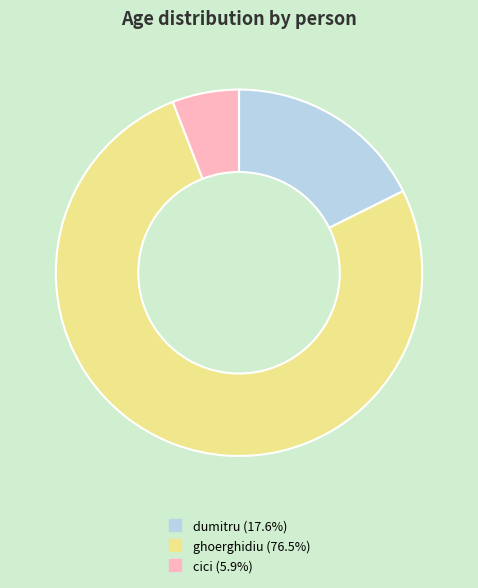

Rank the categories by value from lowest to highest.

cici, dumitru, ghoerghidiu